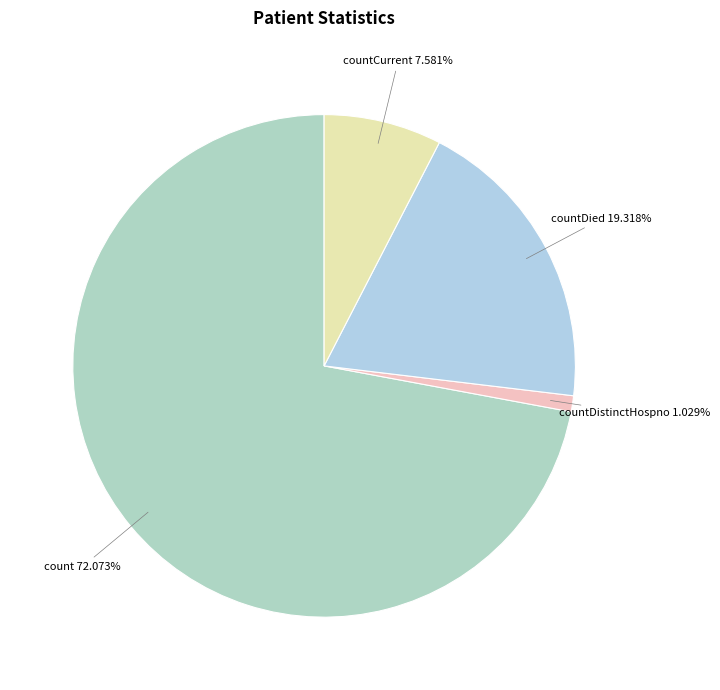

Approximately how many times larger is the value at countCurrent compared to count?

0.1